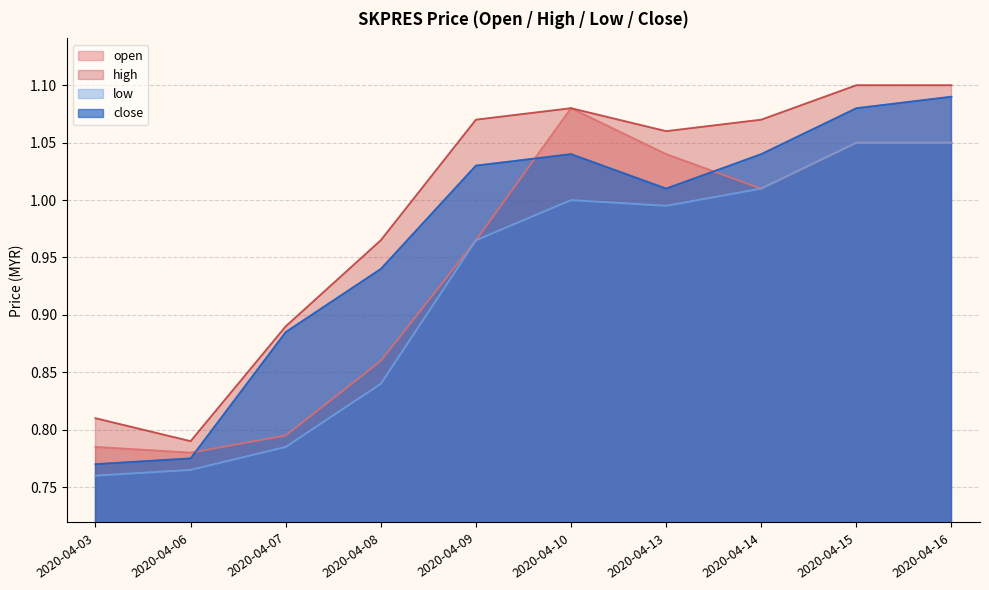

Which series has the largest range (max minus min)?

close